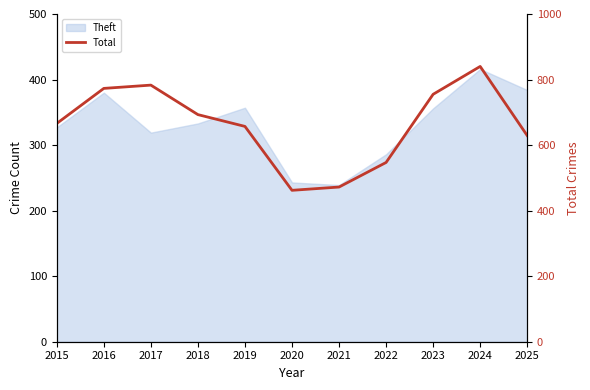

What is the maximum value shown in the chart?

840